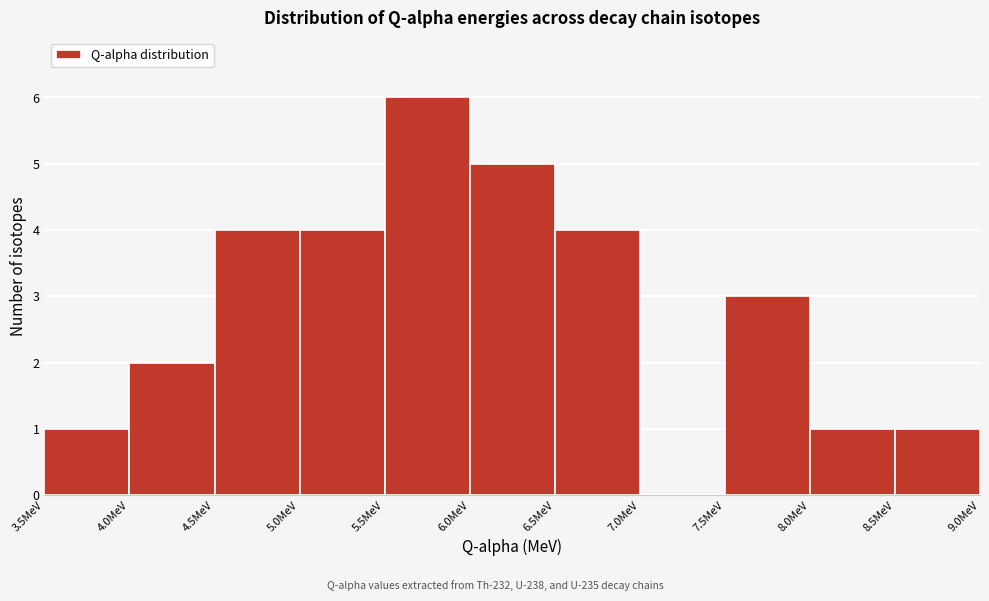

Reading left to right, list every bar in this chart as the range it spans on the x-axis followed by its height. The values are not printed on the chart, so give them approximately, as read against the axis.

3.5 to 4.0: 1
4.0 to 4.5: 2
4.5 to 5.0: 4
5.0 to 5.5: 4
5.5 to 6.0: 6
6.0 to 6.5: 5
6.5 to 7.0: 4
7.0 to 7.5: 0
7.5 to 8.0: 3
8.0 to 8.5: 1
8.5 to 9.0: 1